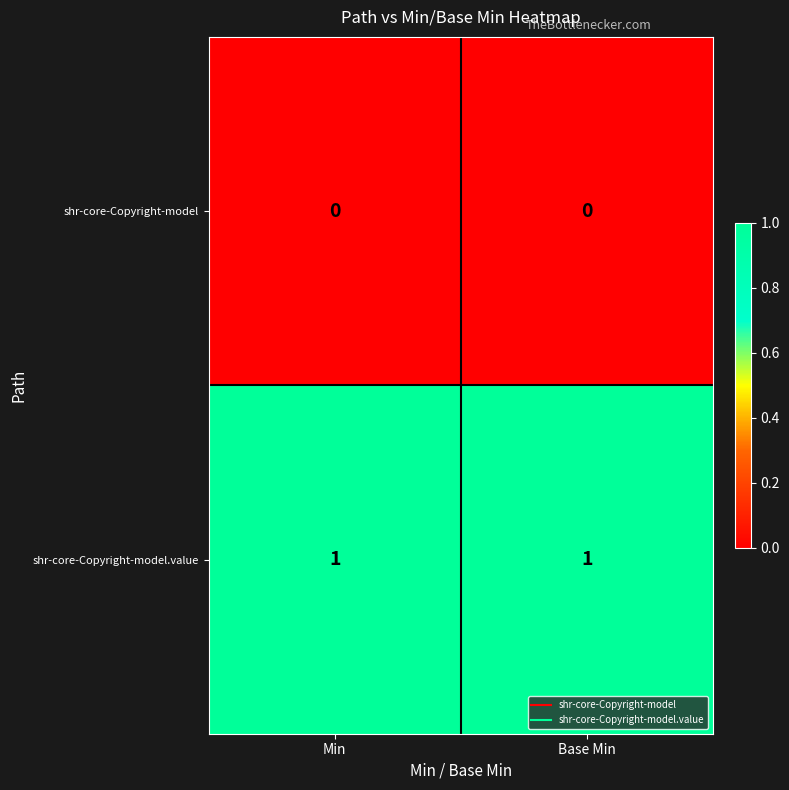

At how many categories does at least one series exceed 0?

2